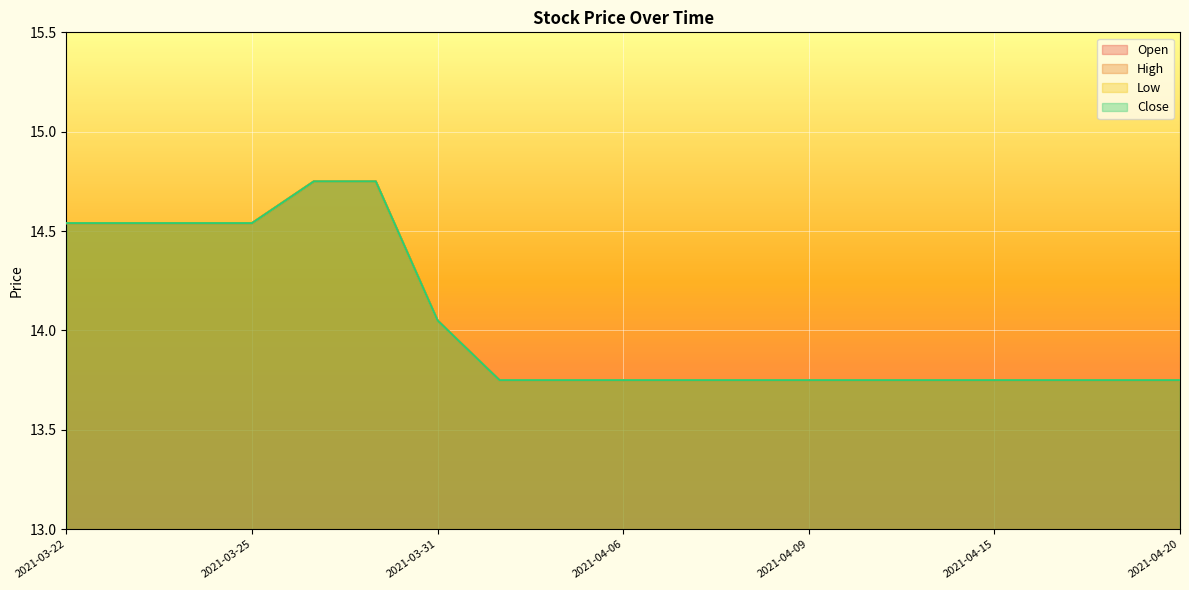

What is the label of the 11th point from the left?

2021-04-07